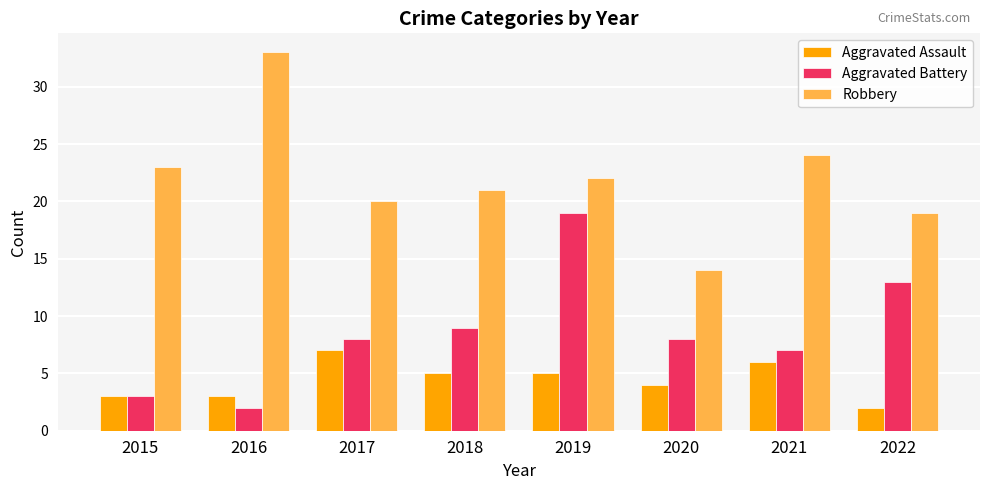

Where is Aggravated Assault nearest to the value 4?

2020